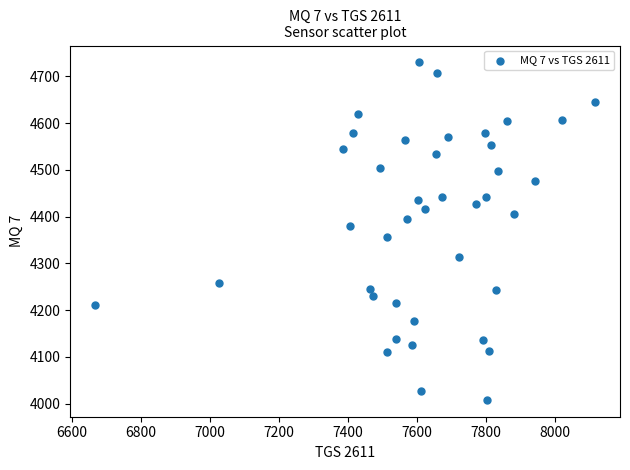

What is the range of X values (max minus min)?

1449